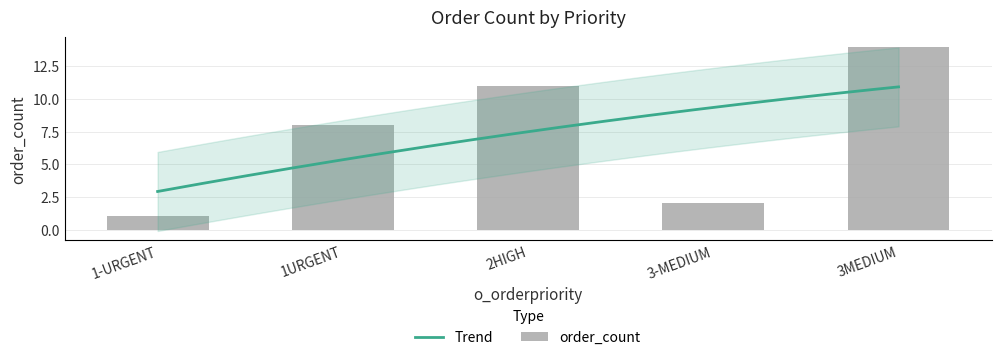

At which label is the value closest to 7?

1URGENT